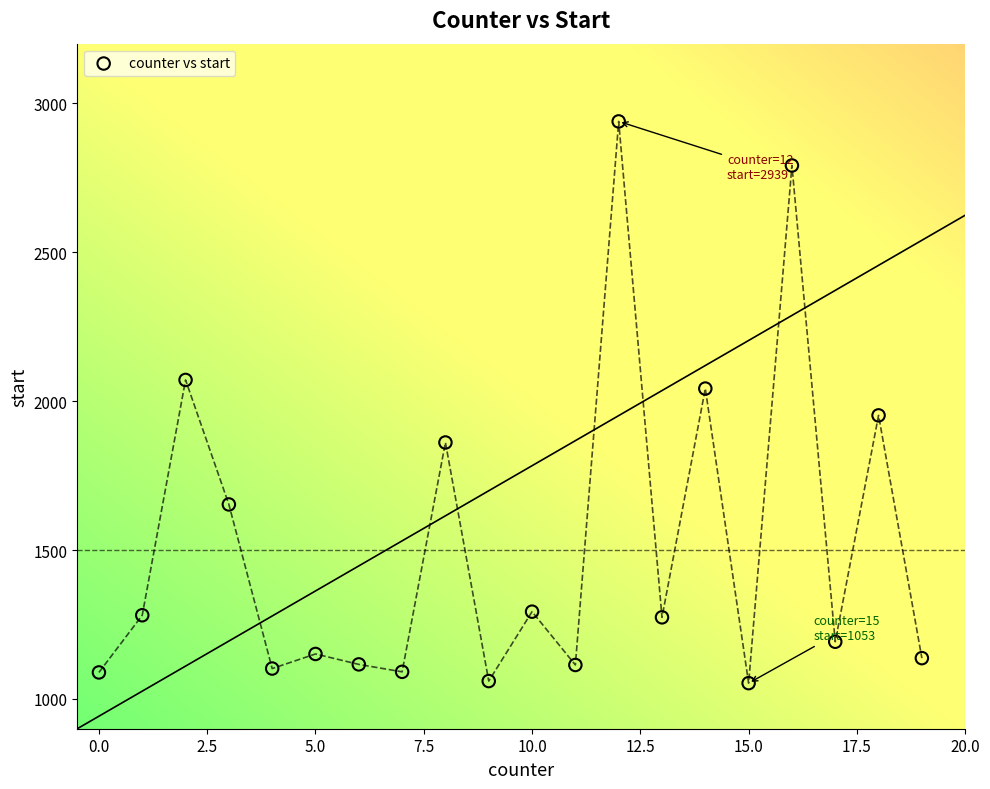

What is the range of Y values (max minus min)?

1886